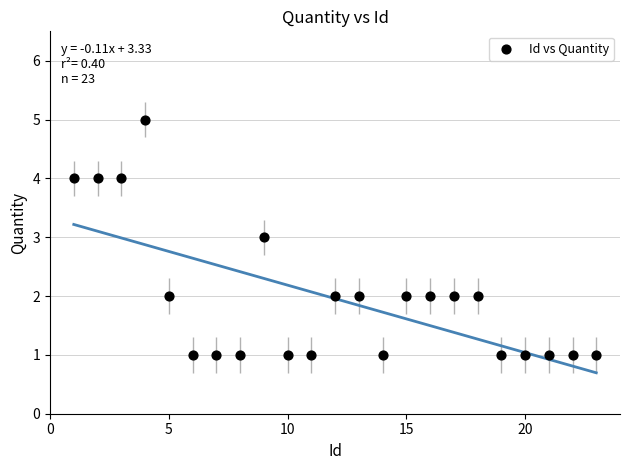

What is the range of X values (max minus min)?

22